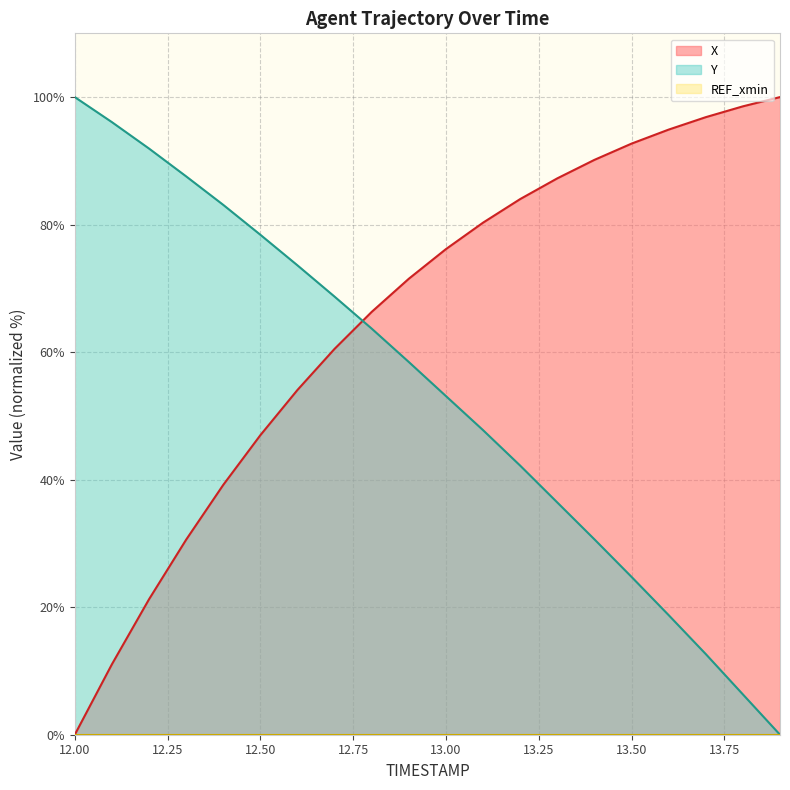

What position from the right is 13.7?

3